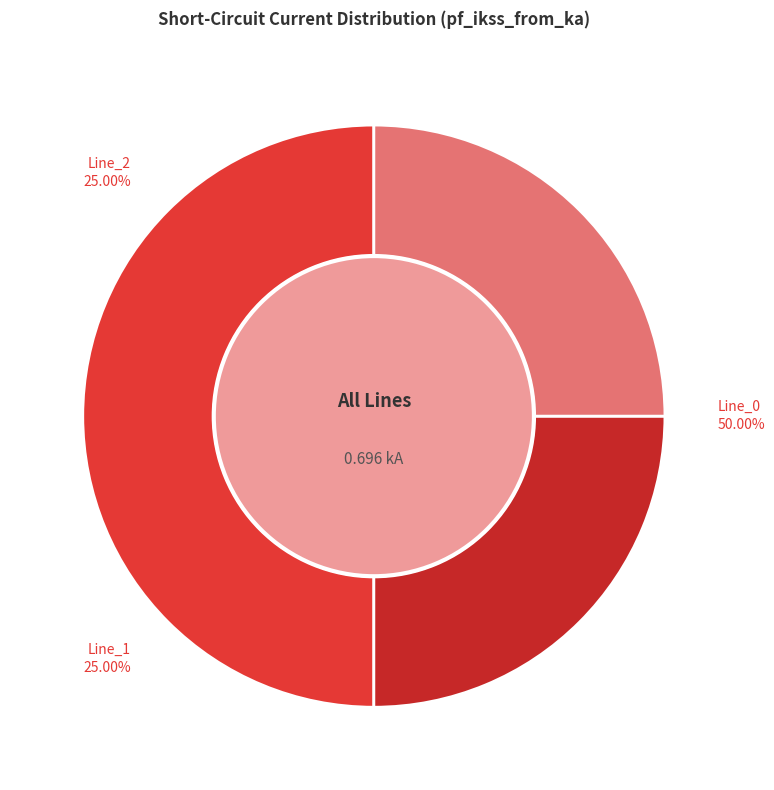

What is the largest slice in the pie chart?

Line_0